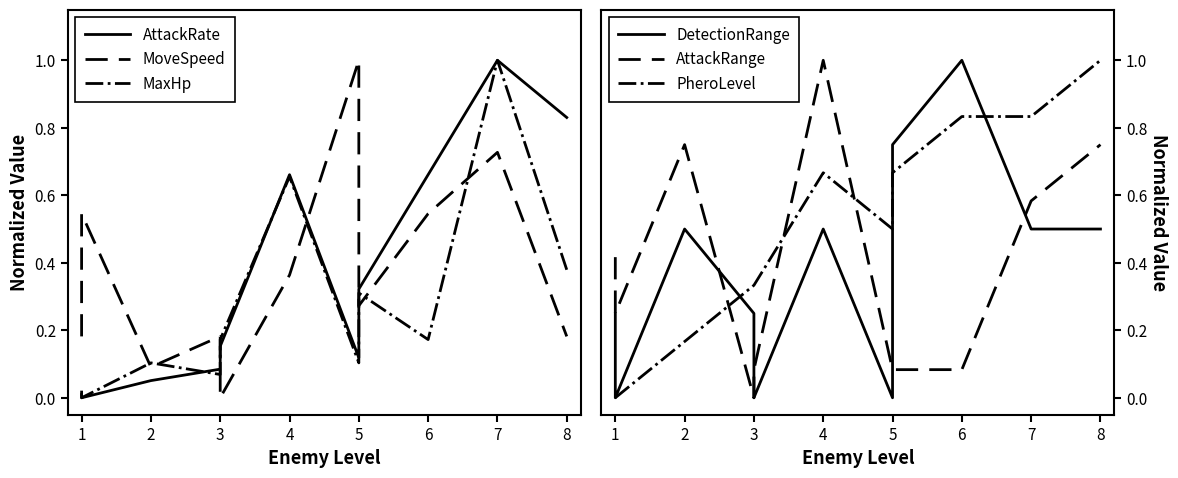

Where do AttackRange and MoveSpeed first cross each other?

1 and 1